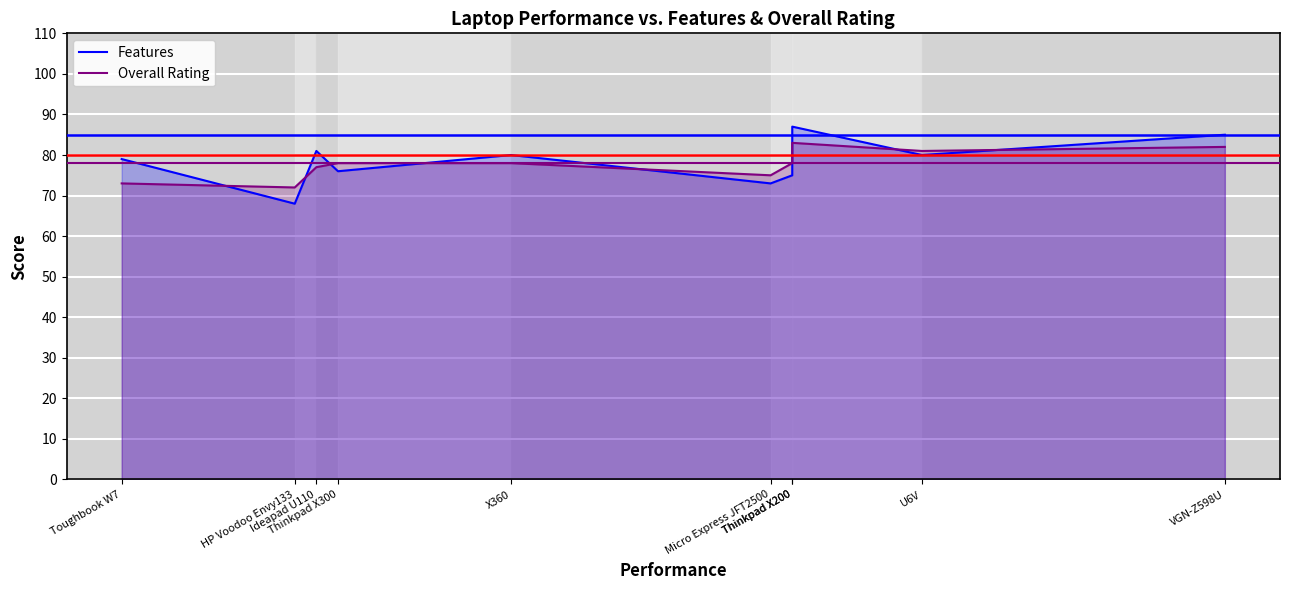

How many intersections are there between Features and Overall Rating?

8